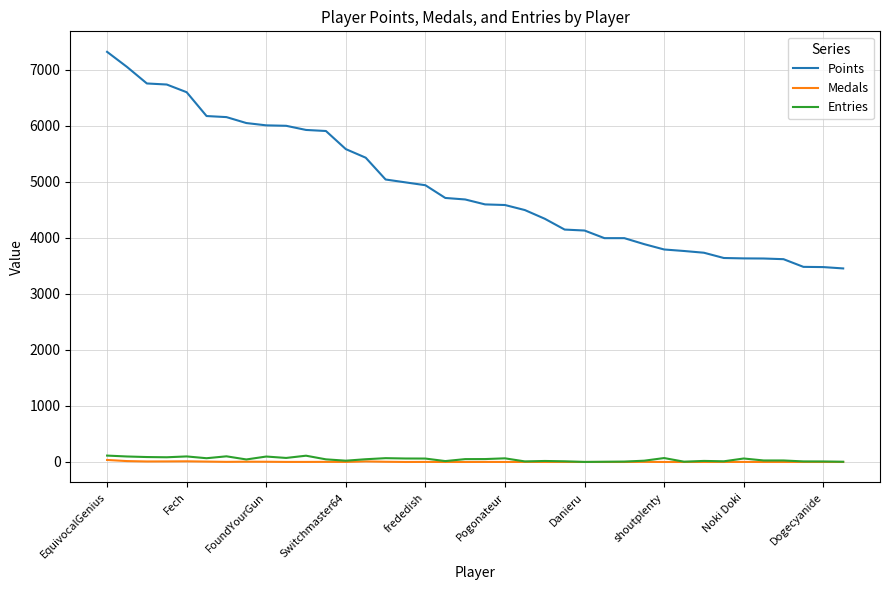

True or false: Points and Medals intersect in this chart.

False